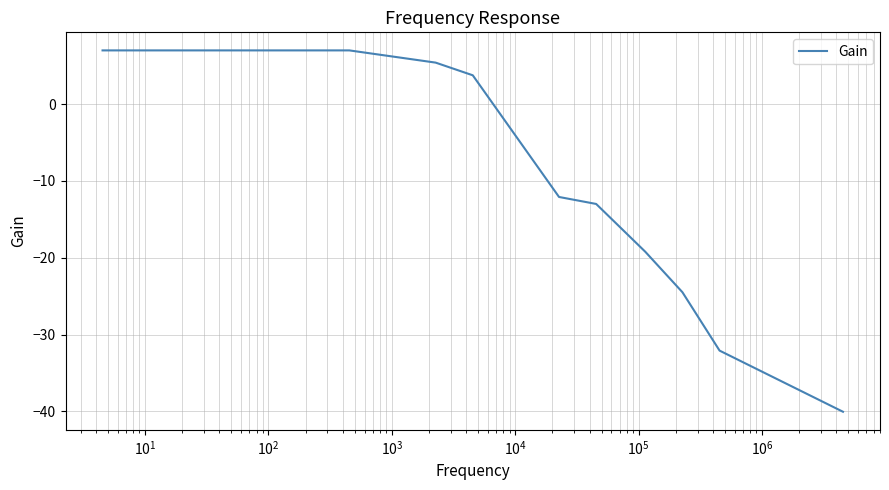

What is the greatest value displayed?

7.0